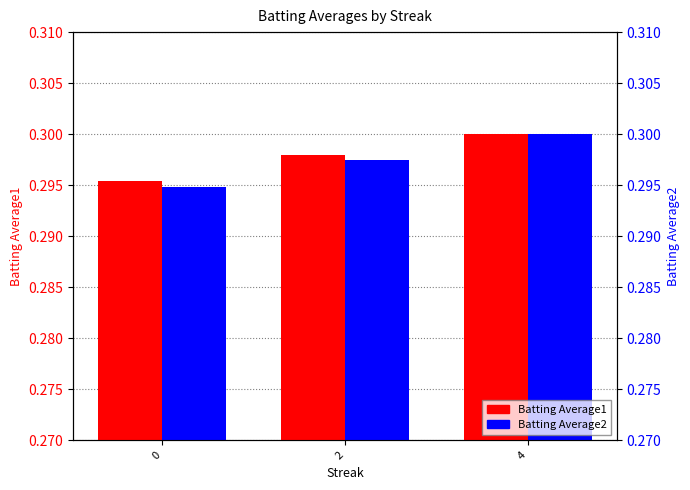

Reading left to right, transcribe all the data shown in this chart.

Batting Average1: 0=0.3	2=0.3	4=0.3
Batting Average2: 0=0.3	2=0.3	4=0.3